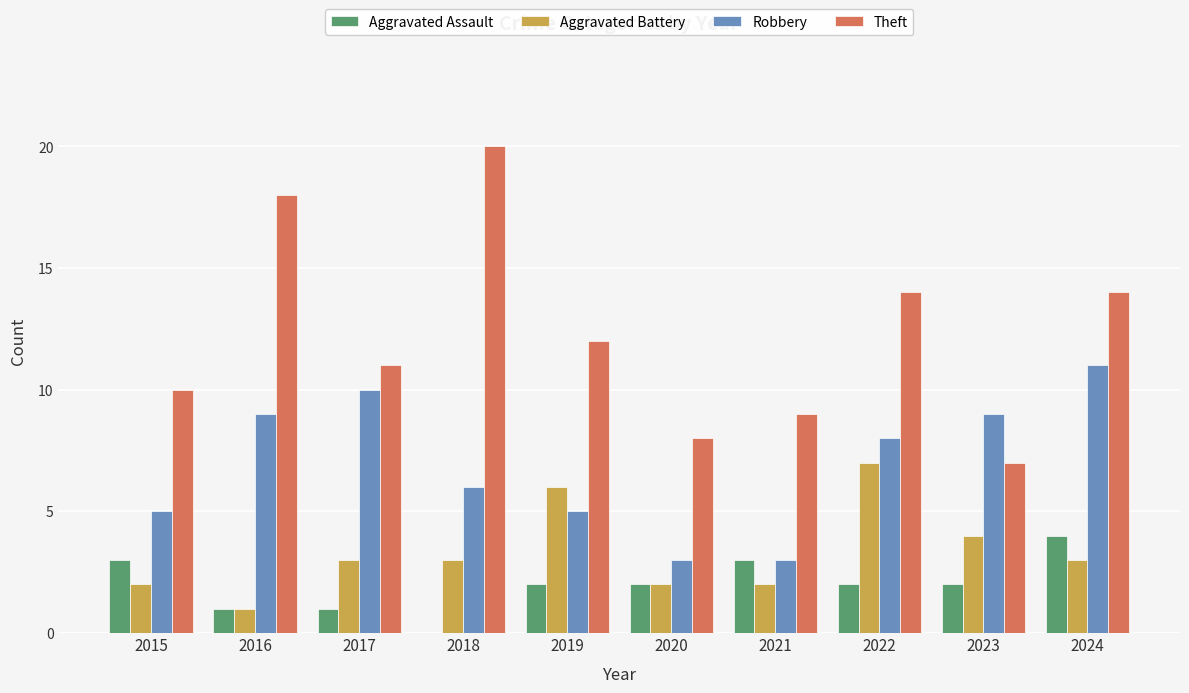

Which series has the largest total across all categories?

Theft